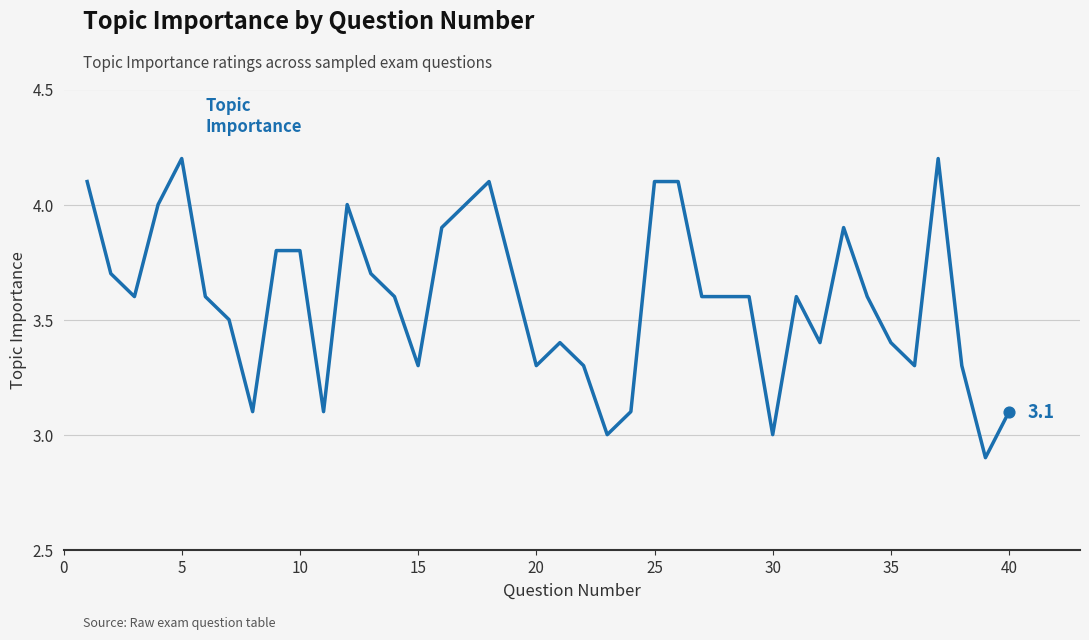

What is the greatest value displayed?

4.2